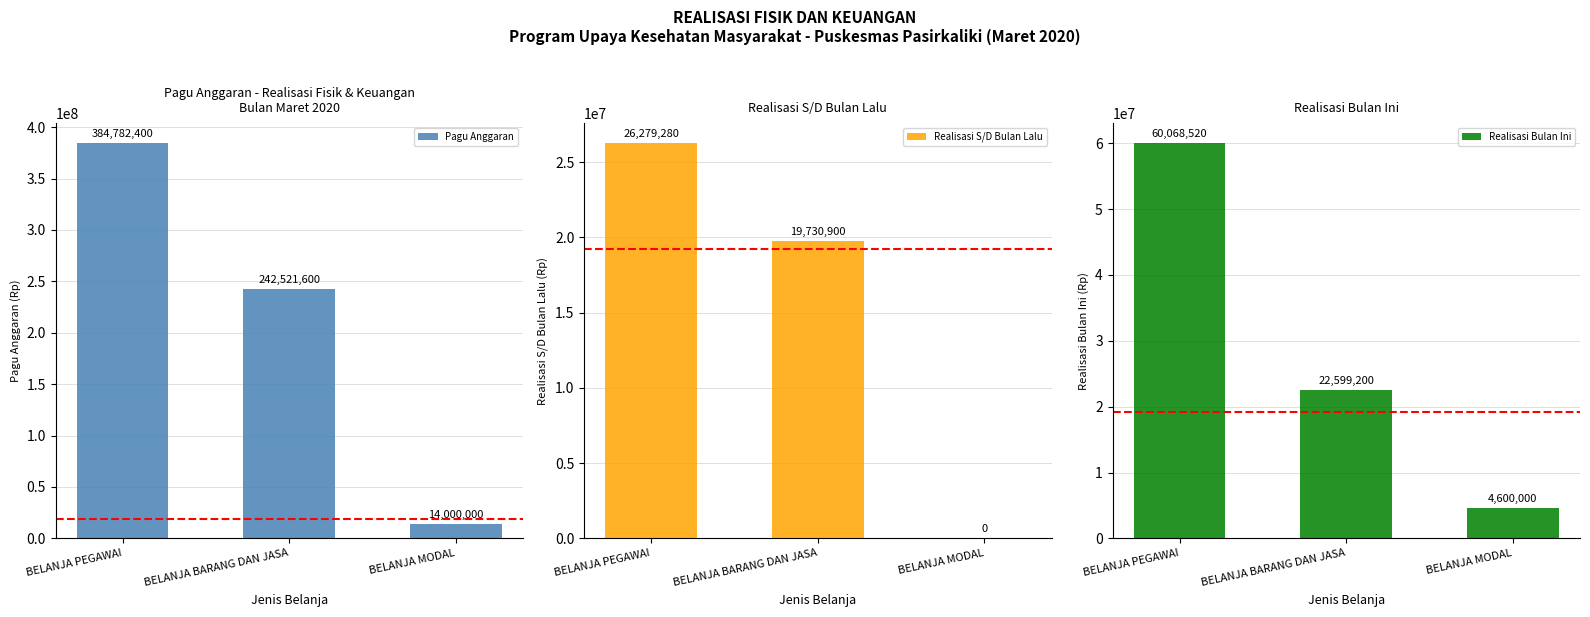

Count the Realisasi Bulan Ini values in the range 4600000 to 60068520.

3